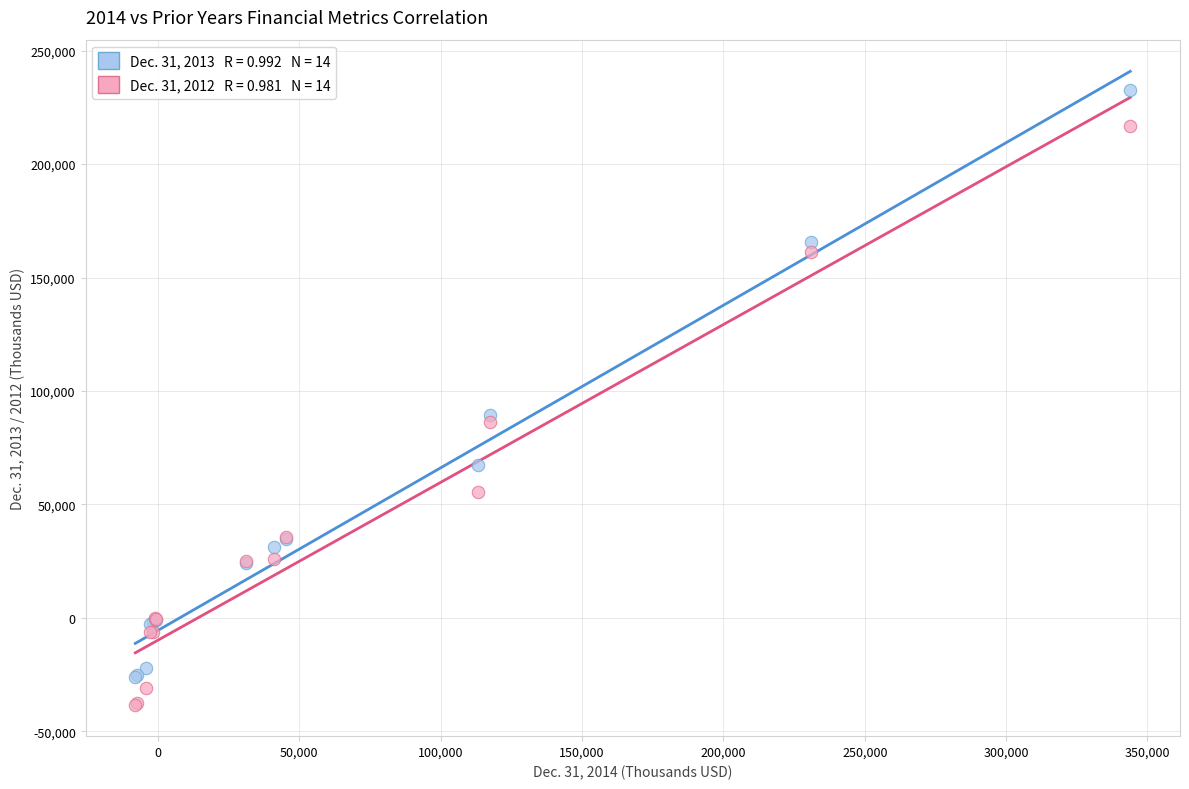

Across all series, what Y value is closest to 97314?

89574